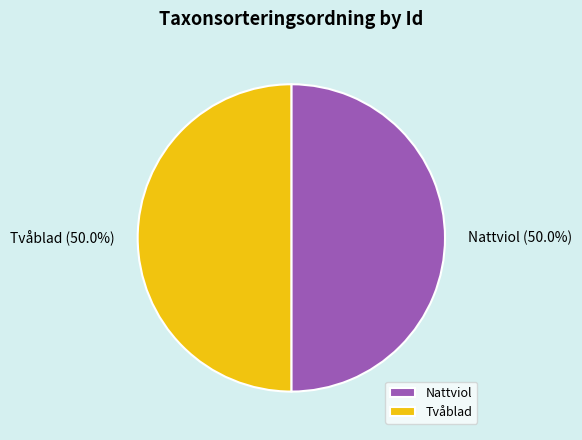

Approximately how many times larger is the value at Nattviol compared to Tvåblad?

1.0